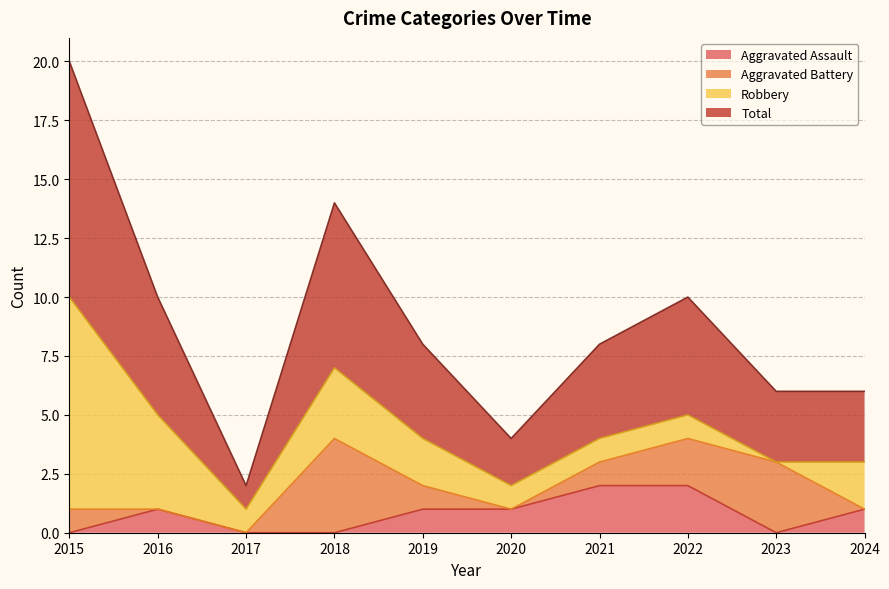

True or false: Aggravated Assault and Total cross at least once.

False